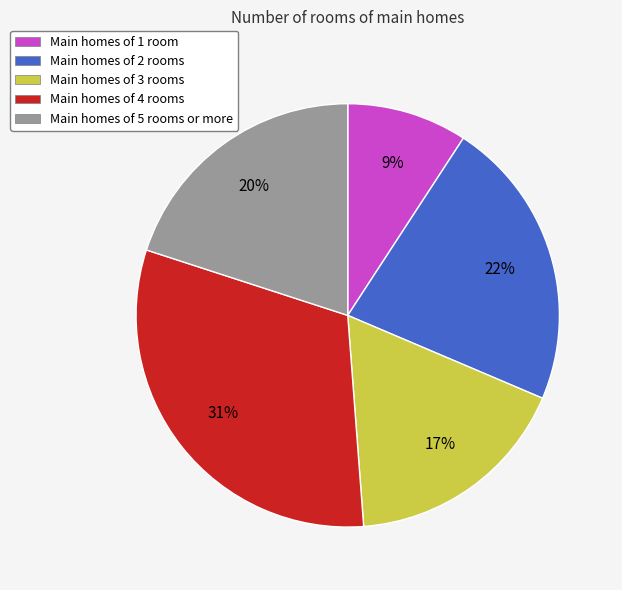

To the nearest percent, what portion does Main homes of 4 rooms represent?

31%